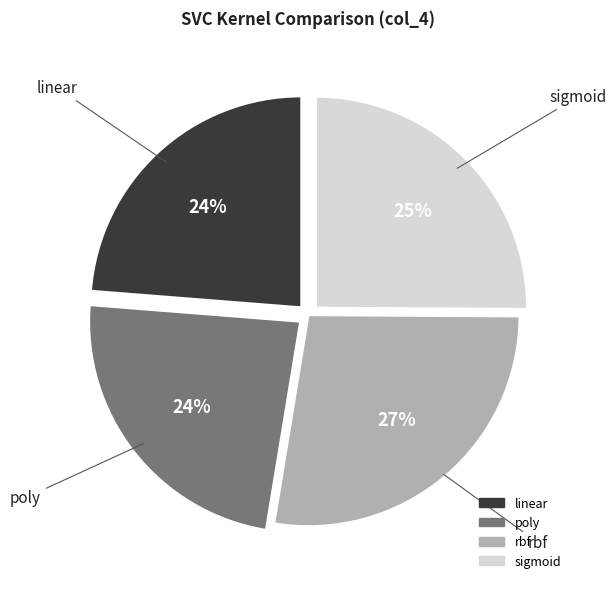

What percentage is the sigmoid slice, to the nearest percent?

25%